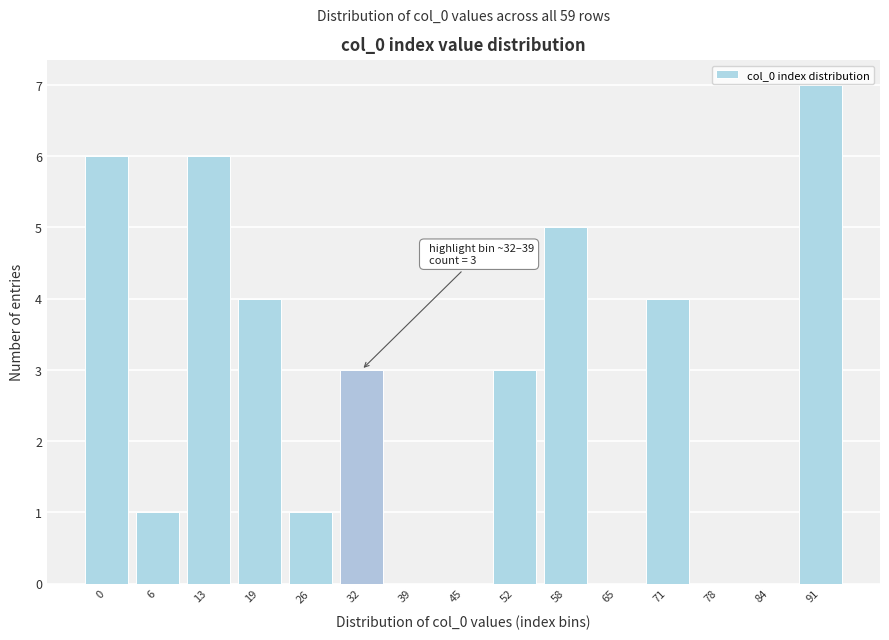

Reading left to right, extract all data points from this chart.

0=6	6=1	13=6	19=4	26=1	32=3	39=0	45=0	52=3	58=5	65=0	71=4	78=0	84=0	91=7